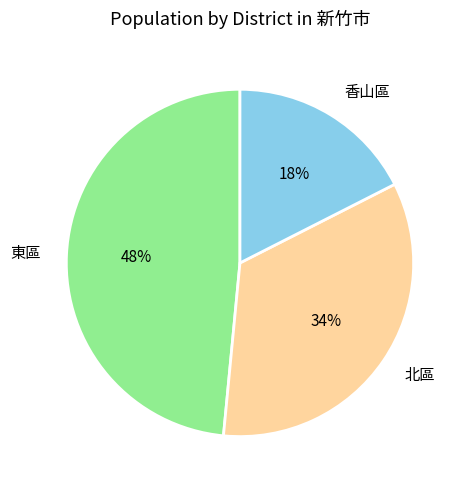

Do 北區 and 香山區 together represent more than half of the pie?

Yes